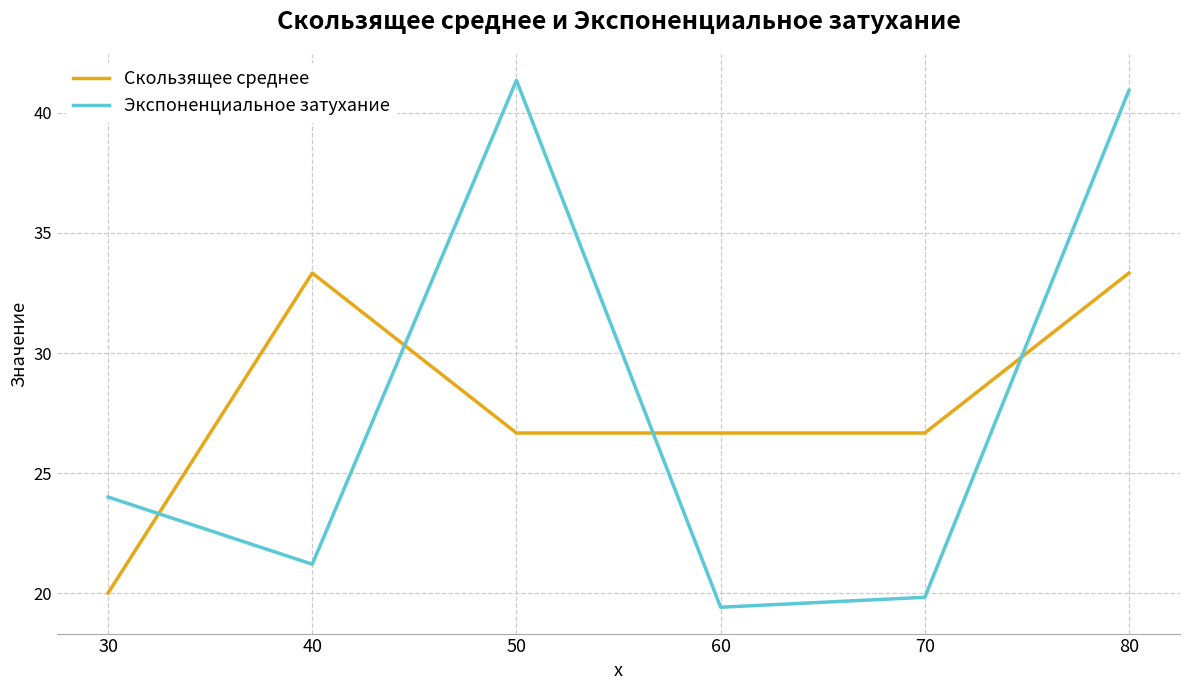

Where do Экспоненциальное затухание and Скользящее среднее first cross each other?

30 and 40